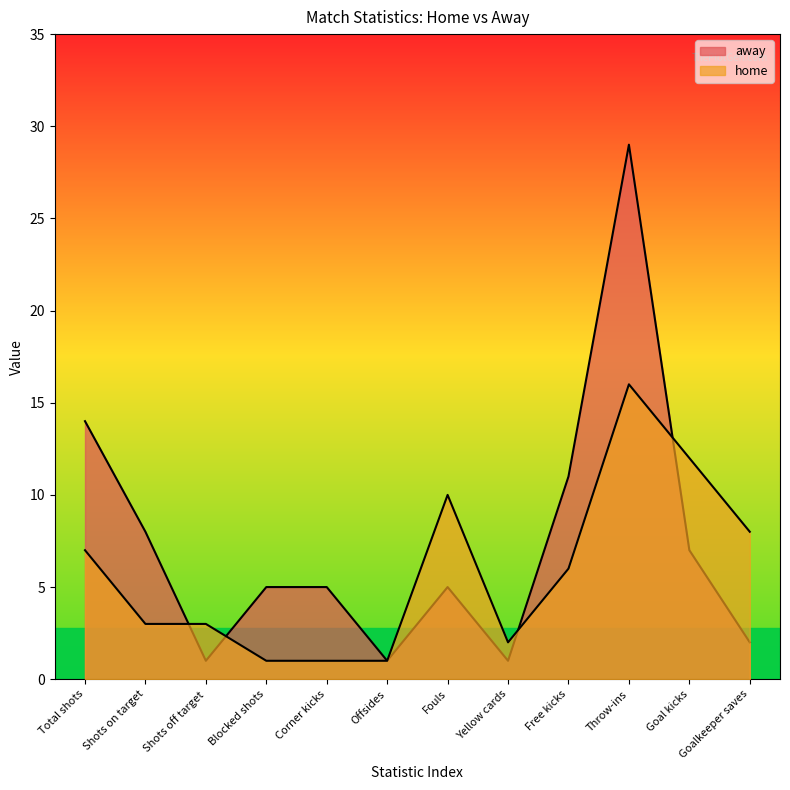

Count the number of categories in the chart.

12